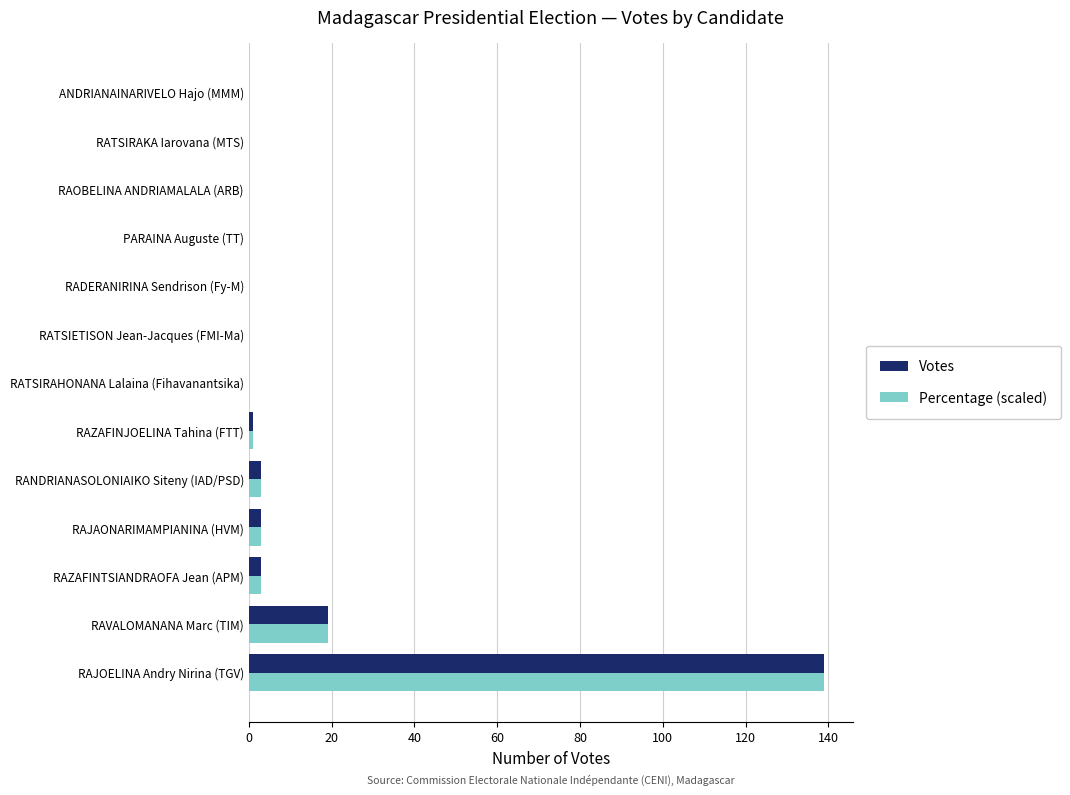

The value of Votes at RATSIRAHONANA Lalaina (Fihavanantsika) is -83.7. True or false?

False